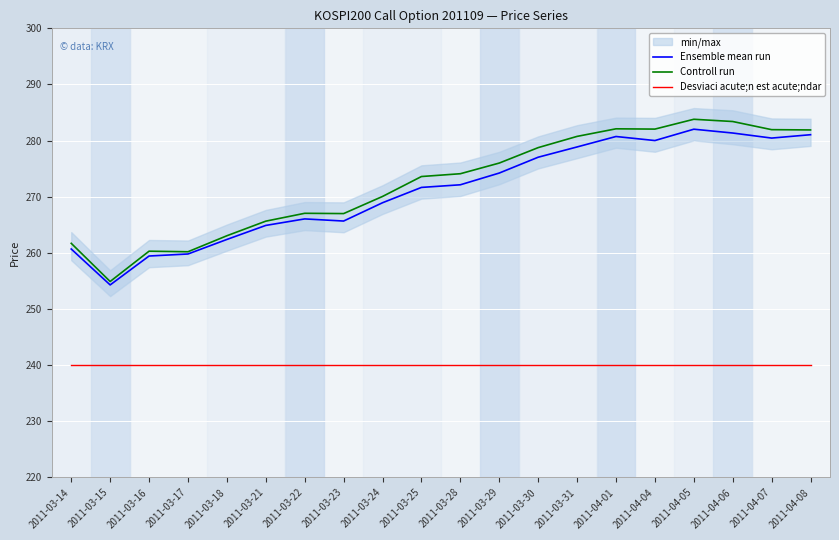

True or false: Controll run and Desviaci acute;n est acute;ndar intersect in this chart.

False